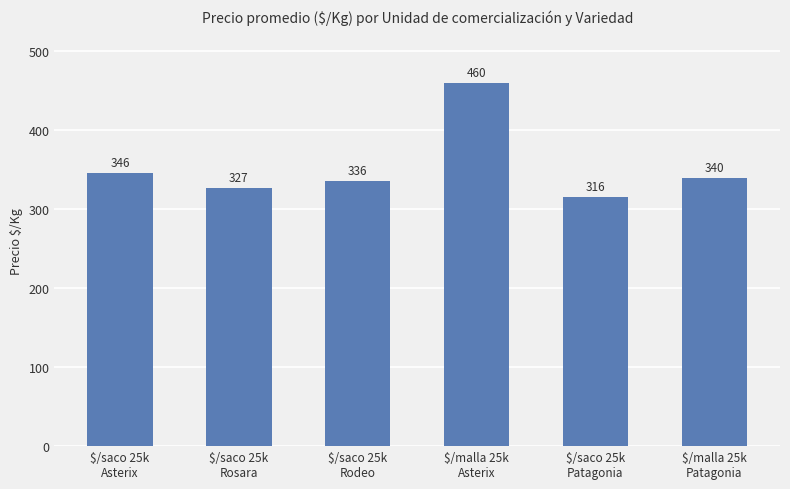

What is the smallest value displayed?

315.6